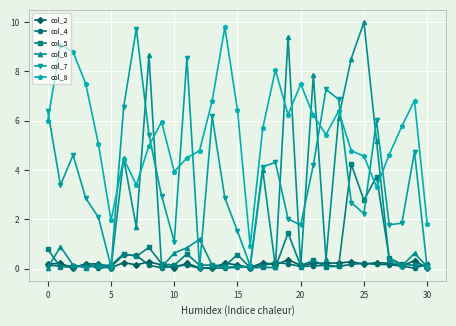

What is the maximum value for col_8?

9.8